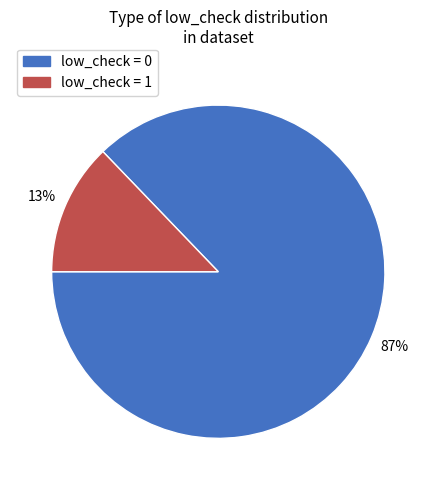

Is it true that low_check = 1 is 13% of the pie?

True